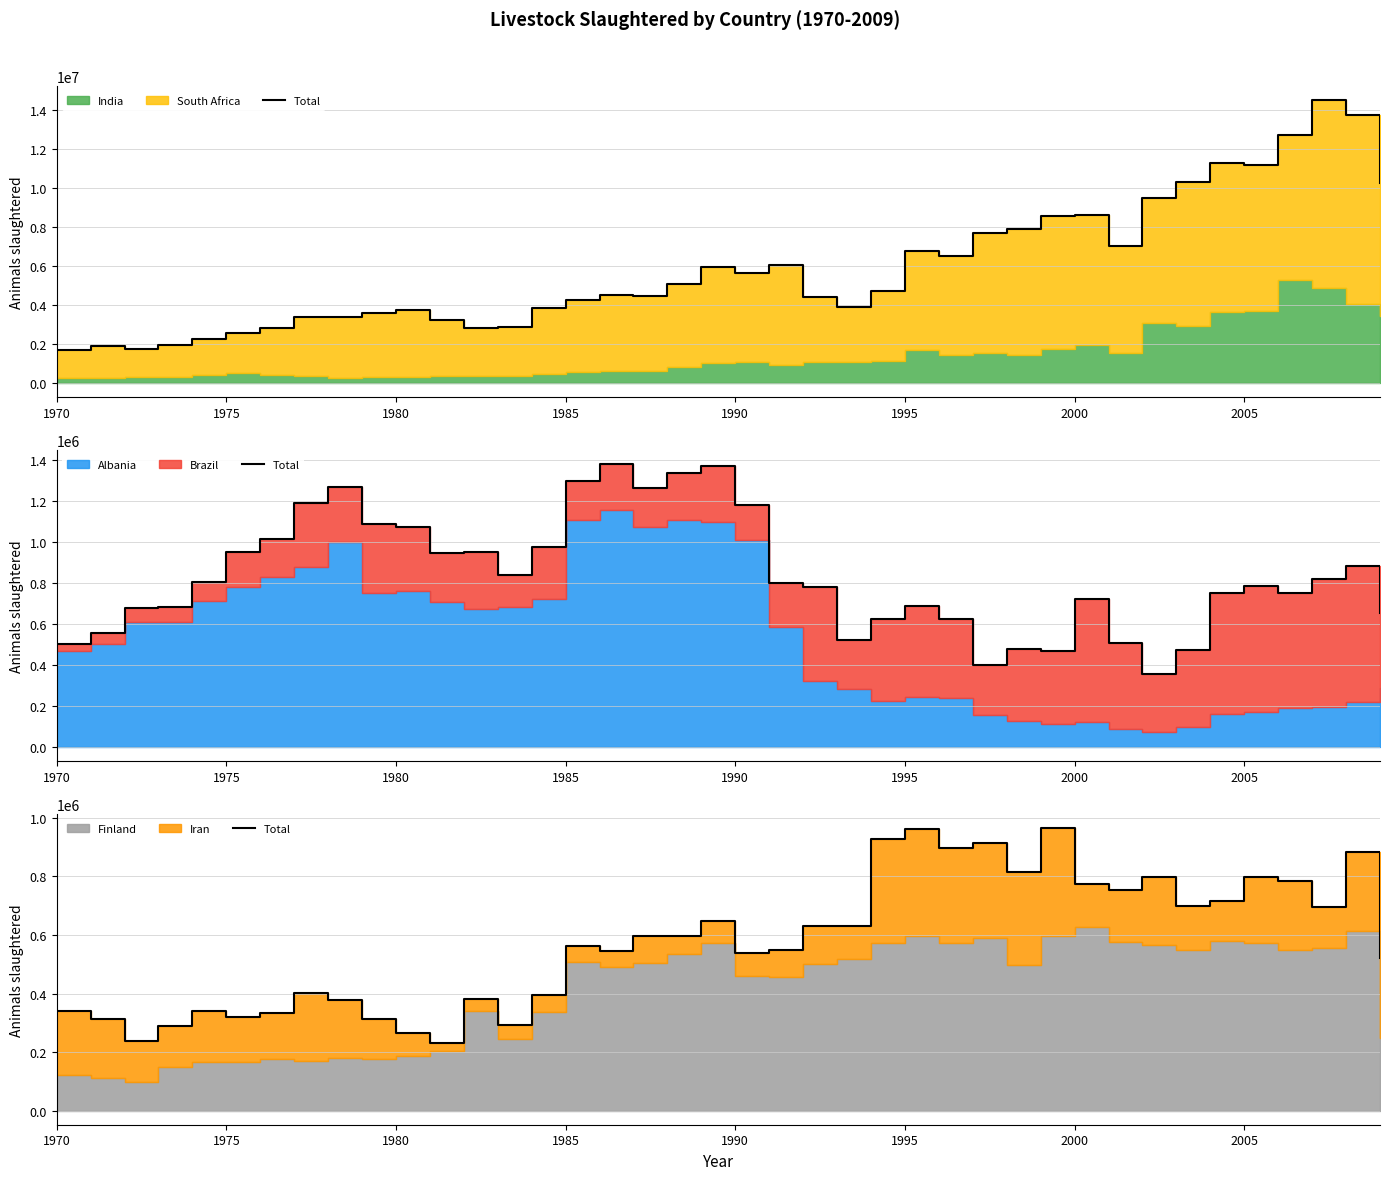

How many lines are shown in the chart?

1